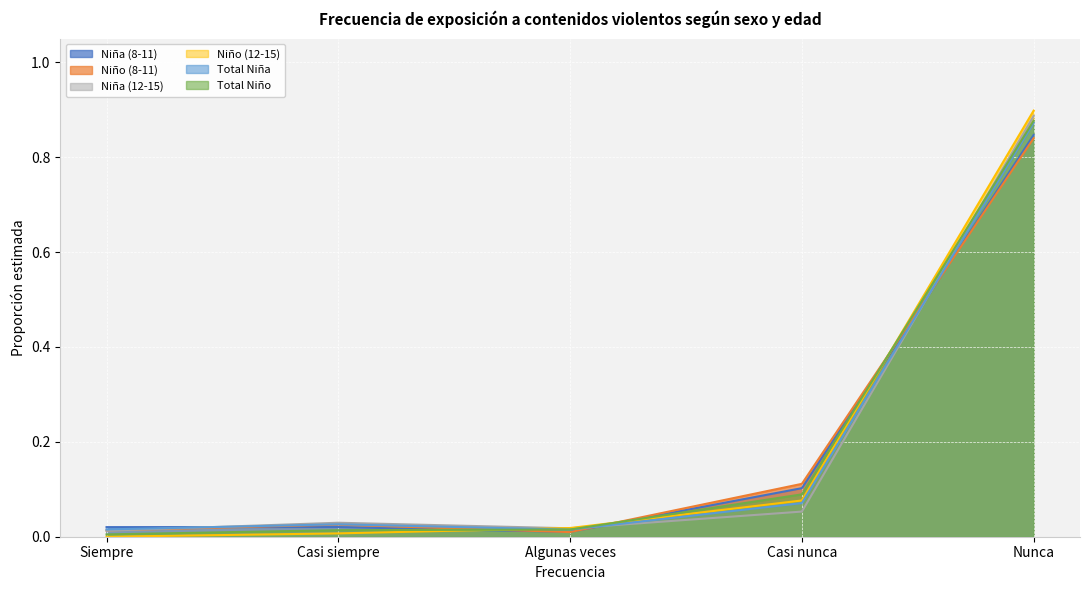

What are all the series names shown in the legend?

Niña (8-11), Niño (8-11), Niña (12-15), Niño (12-15), Total Niña, Total Niño